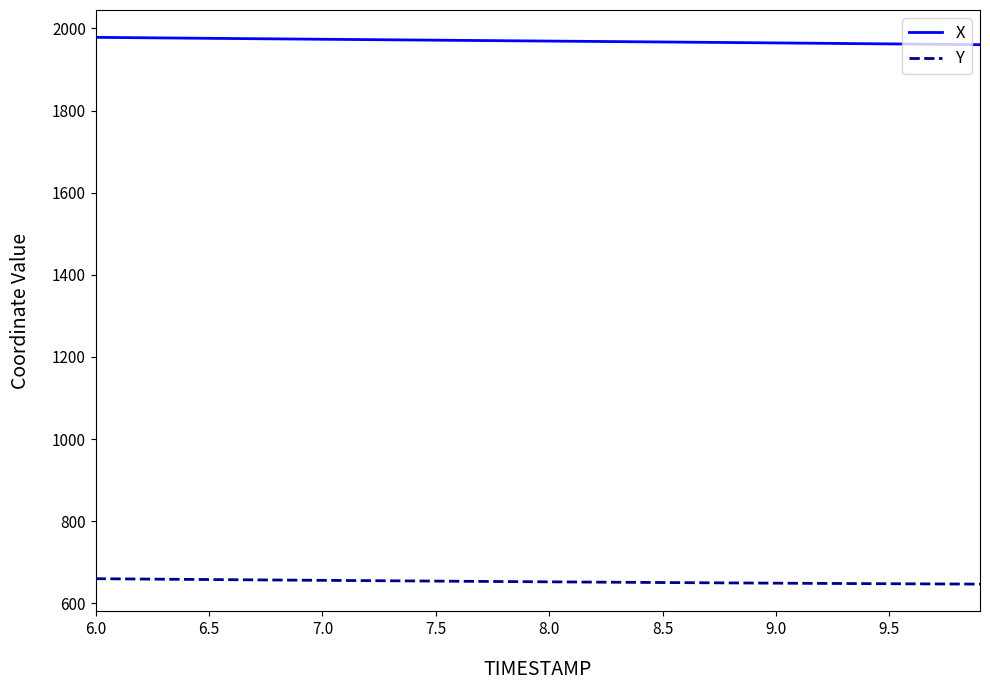

What is the minimum value for X?

1960.3